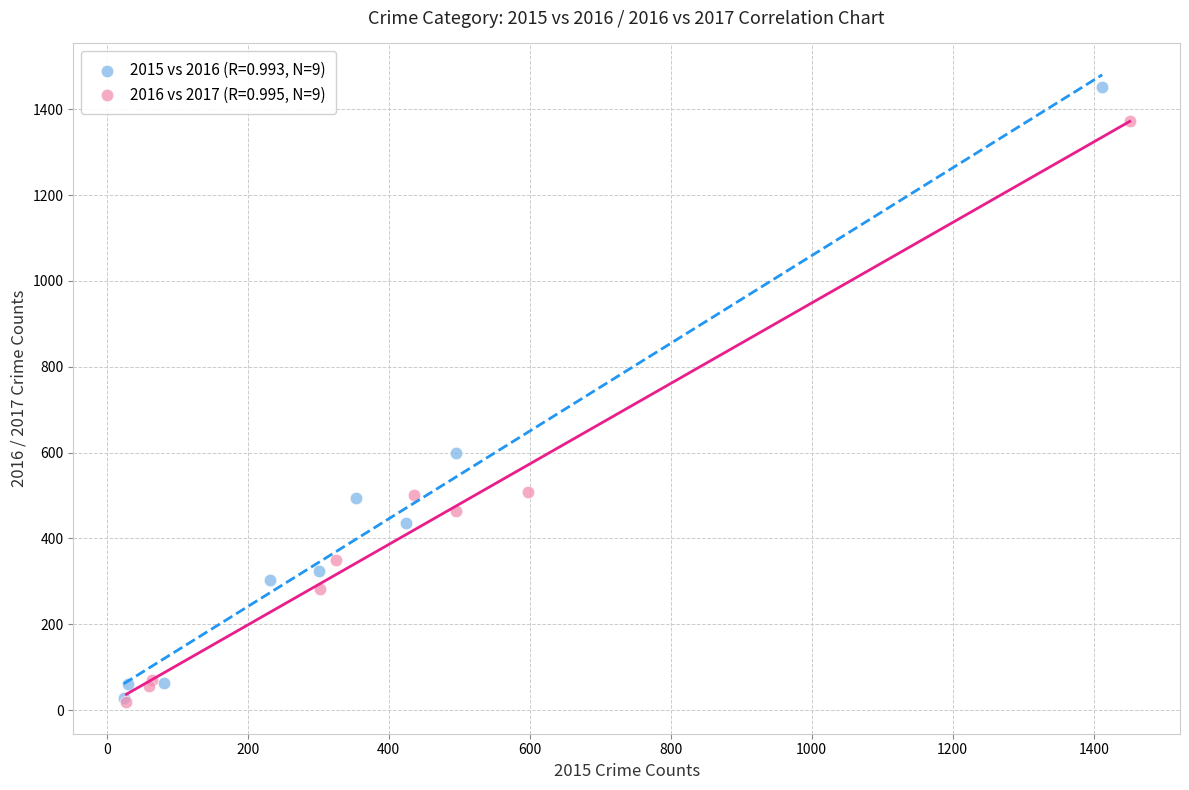

What are all the series names shown in the legend?

2015 vs 2016 (R=0.993, N=9), 2016 vs 2017 (R=0.995, N=9)